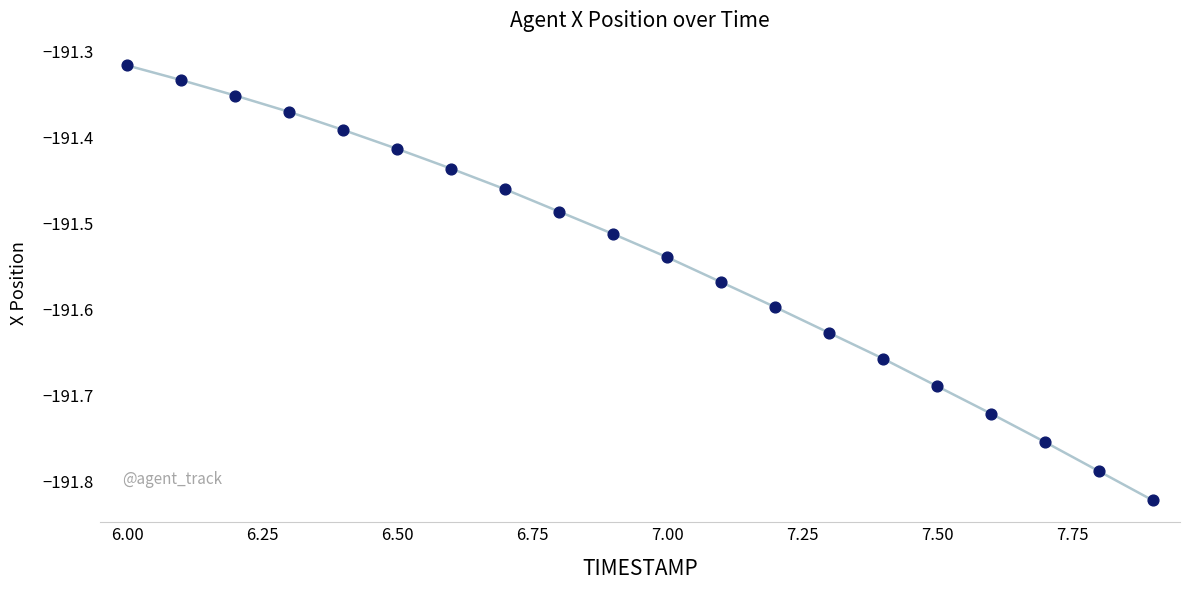

What is the difference between the maximum and minimum values?

0.5